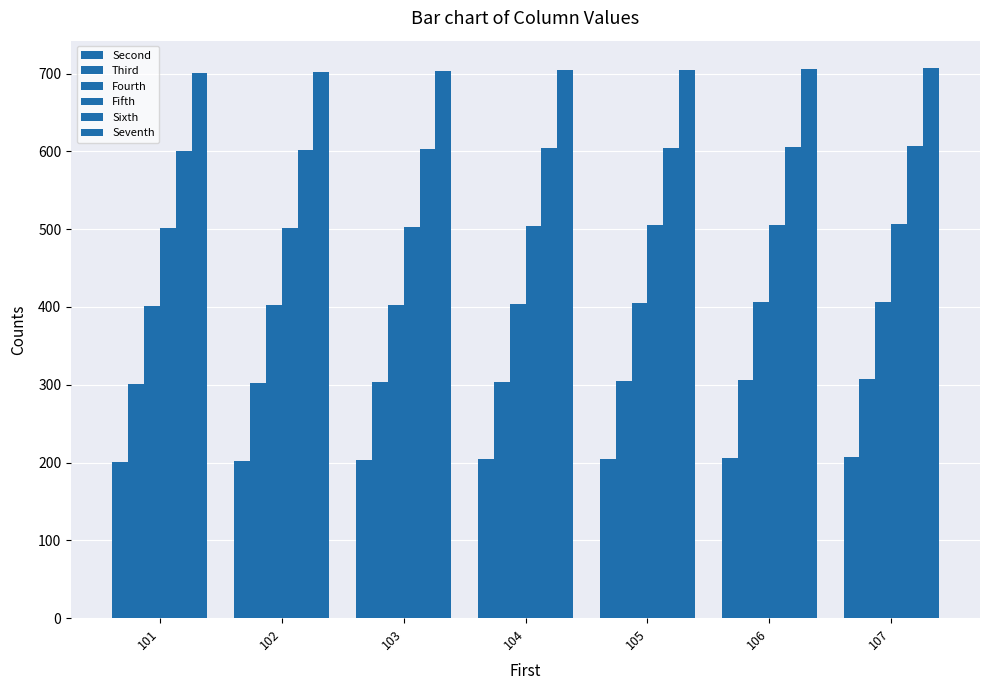

How many values in the Second series are below 204?

3